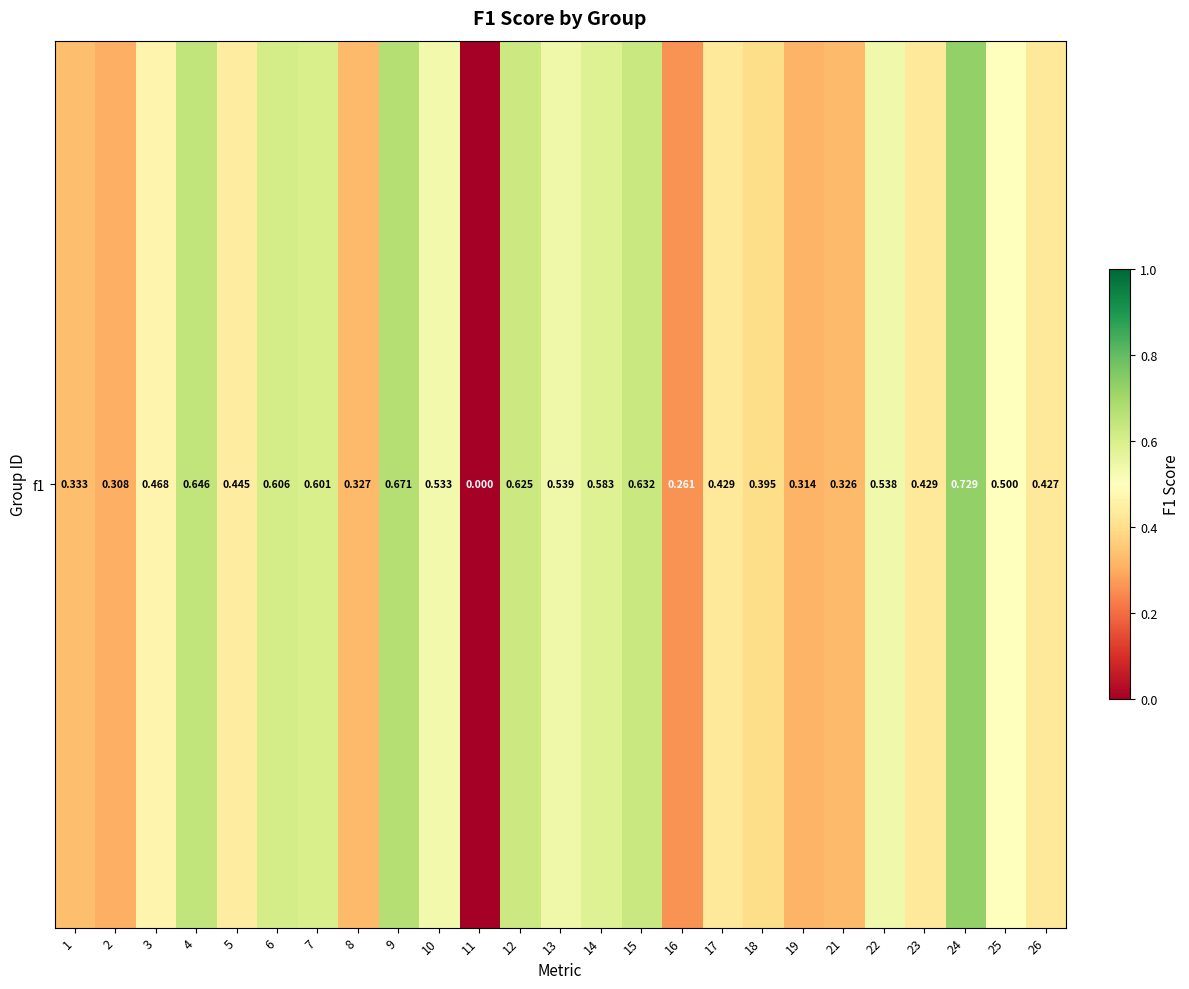

What is the change in value from 6 to 23?

-0.2